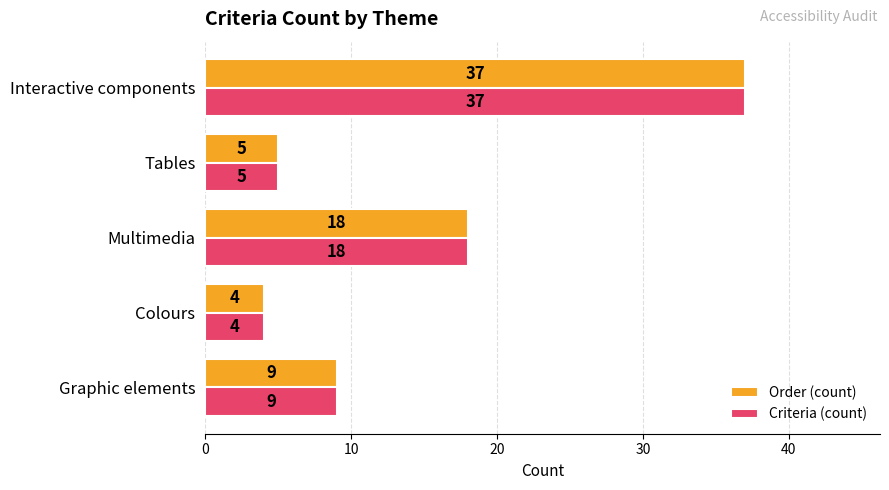

What is the lowest value of the Criteria (count) series?

4